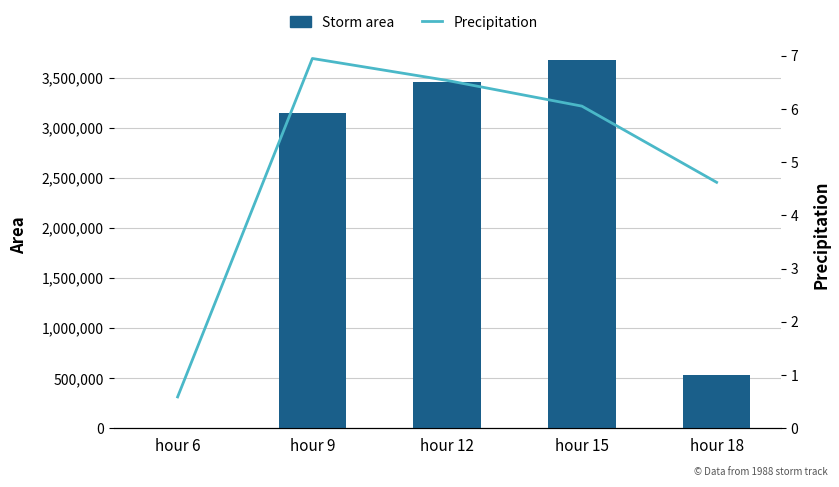

Are the bars grouped side by side (vs. stacked)?

Yes